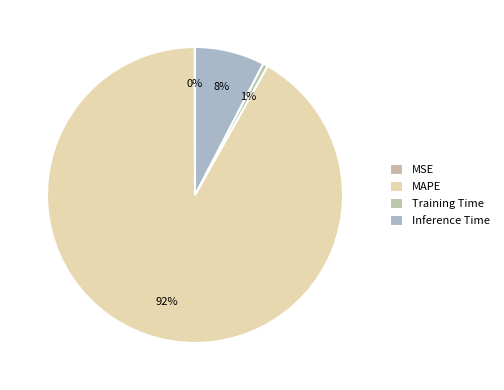

To the nearest percent, what is the difference between the largest and smallest slice percentages?

92%